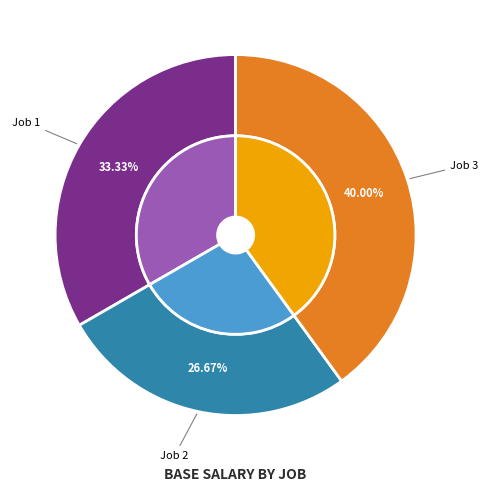

What is the total percentage of Job 3 and Job 1?

73.3%